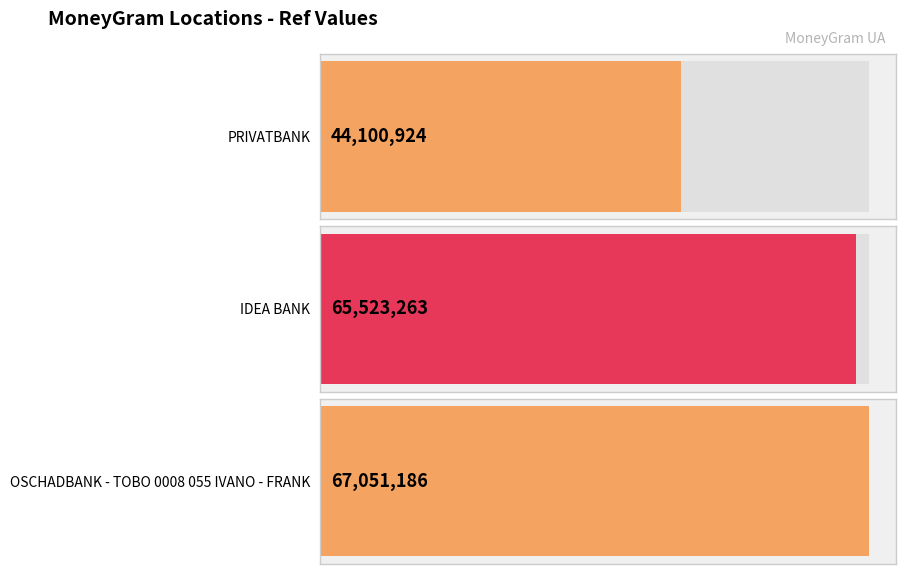

Which label corresponds to the smallest value in the chart?

PRIVATBANK